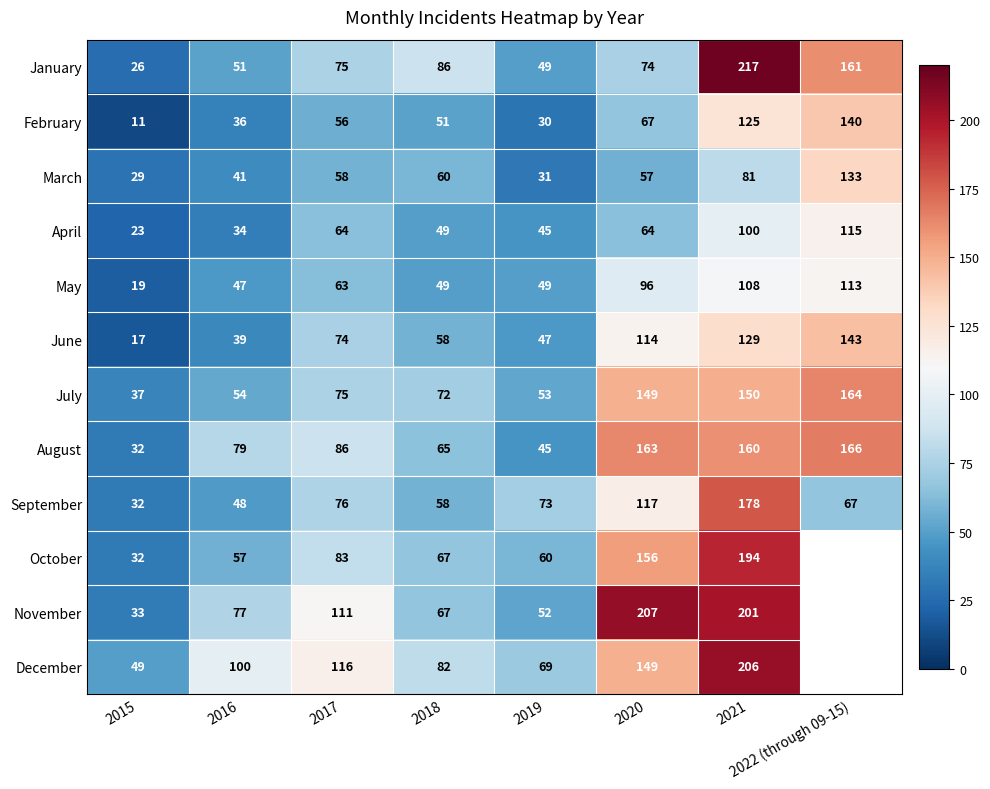

At which label does August reach its peak?

2022 (through 09-15)